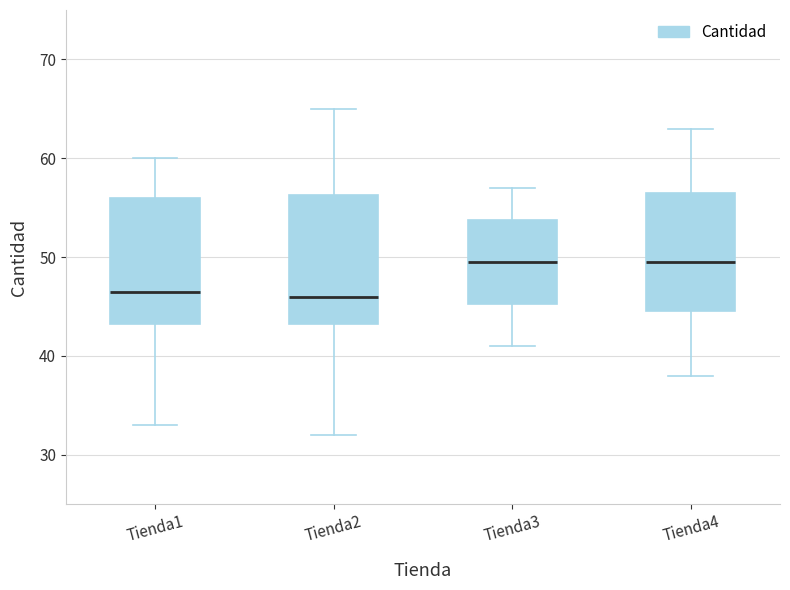

Reading left to right, read every box against the y-axis: the position of its median line, the range the box covers, and the ends of its whiskers. The values are not printed on the chart, so give them approximately, as read against the axis.

Tienda1: median 47, box 43 to 56, whiskers 33 to 60
Tienda2: median 46, box 43 to 56, whiskers 32 to 65
Tienda3: median 50, box 45 to 54, whiskers 41 to 57
Tienda4: median 50, box 45 to 57, whiskers 38 to 63